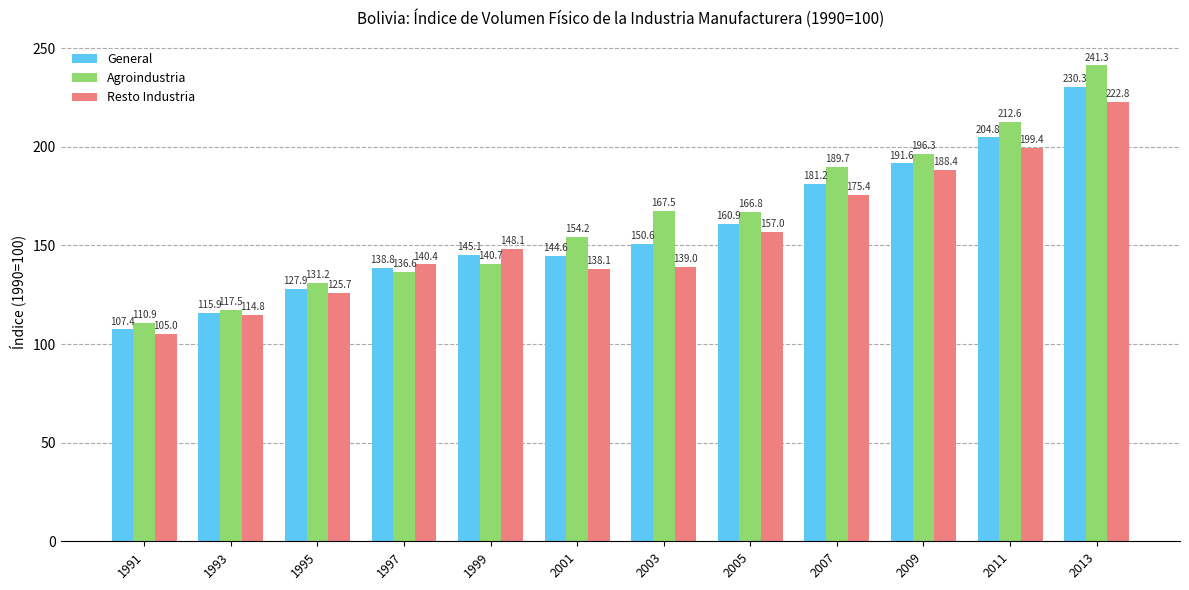

True or false: General has a value of 204.8 at 2011.

True